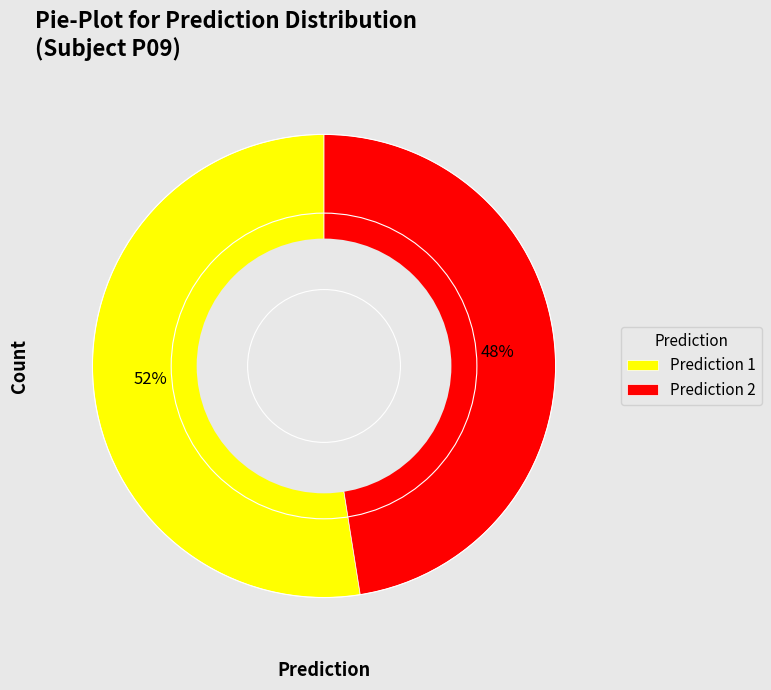

Do Prediction 1 and Prediction 2 together represent more than half of the pie?

Yes